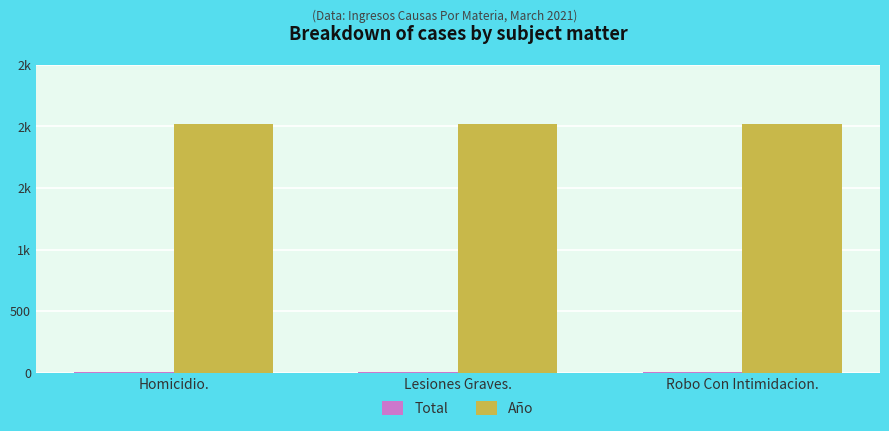

Are the bars horizontal?

No